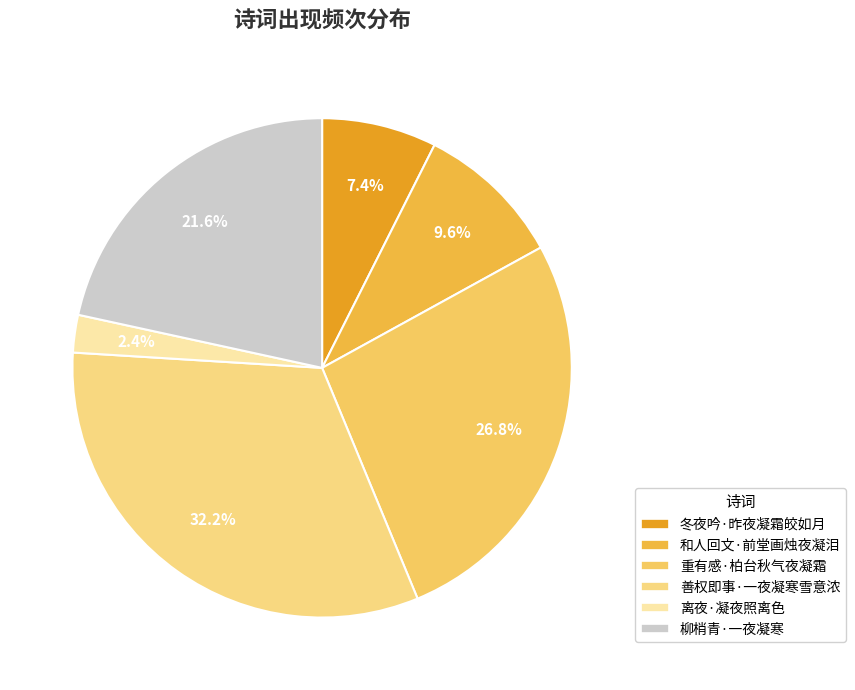

The 离夜·凝夜照离色 slice represents 2% of the pie. True or false?

True